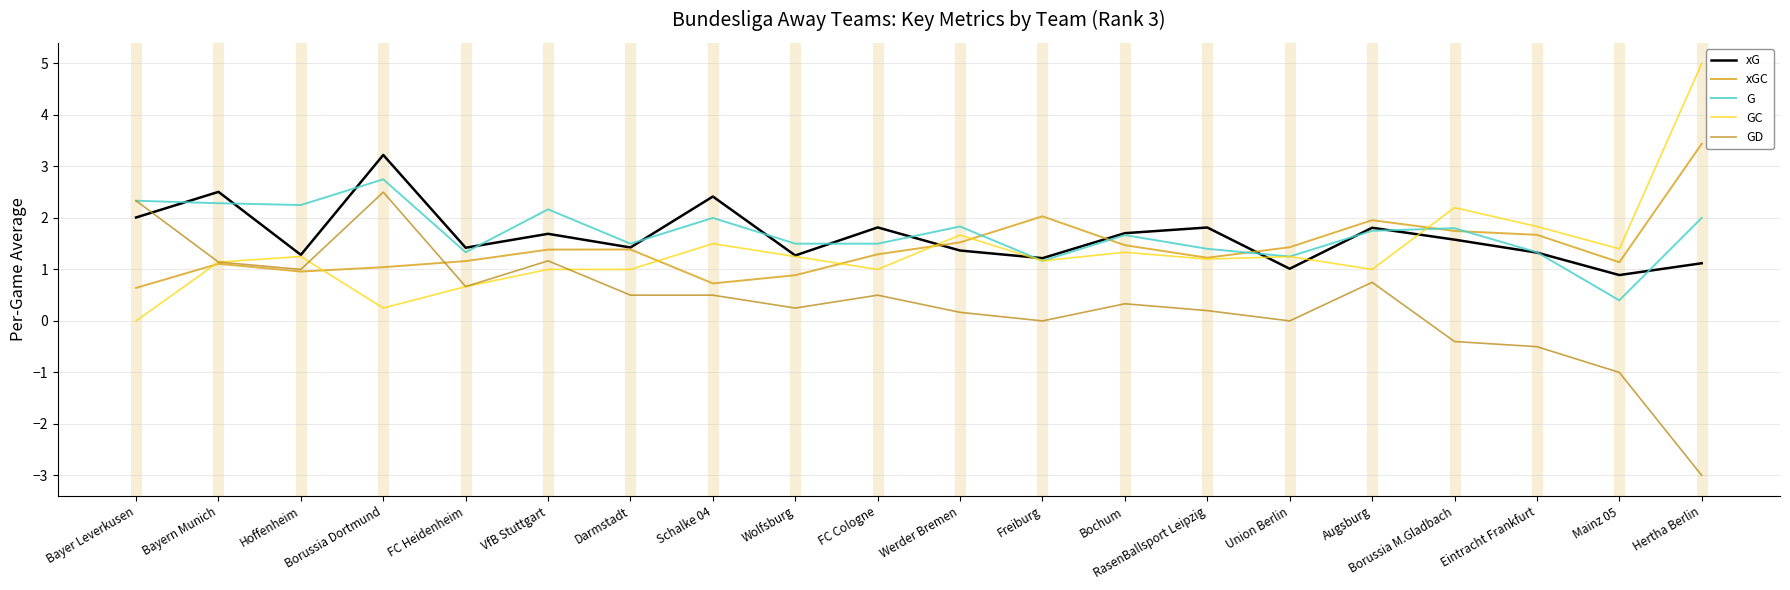

What is the minimum value for xGC?

0.6